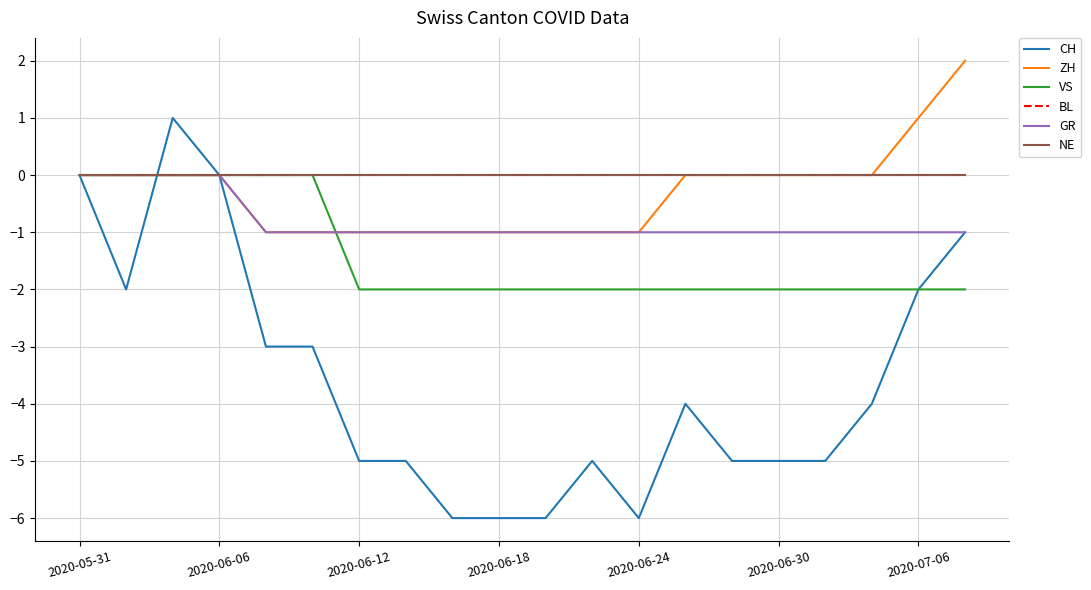

Which category has the lowest value in the VS series?

2020-06-12